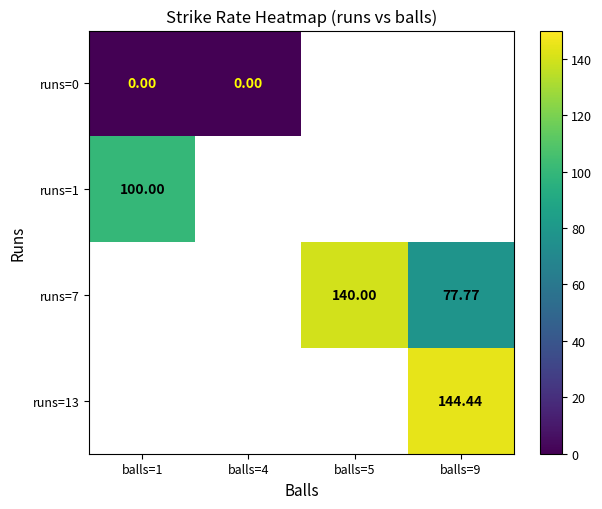

Count the number of data series in this chart.

4